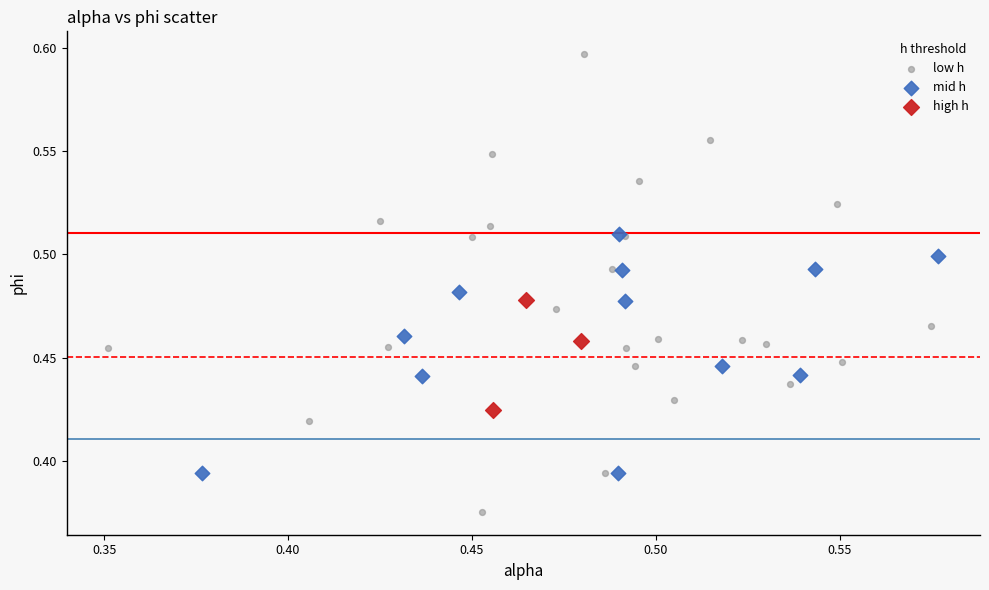

Which series reaches the minimum Y coordinate?

low h